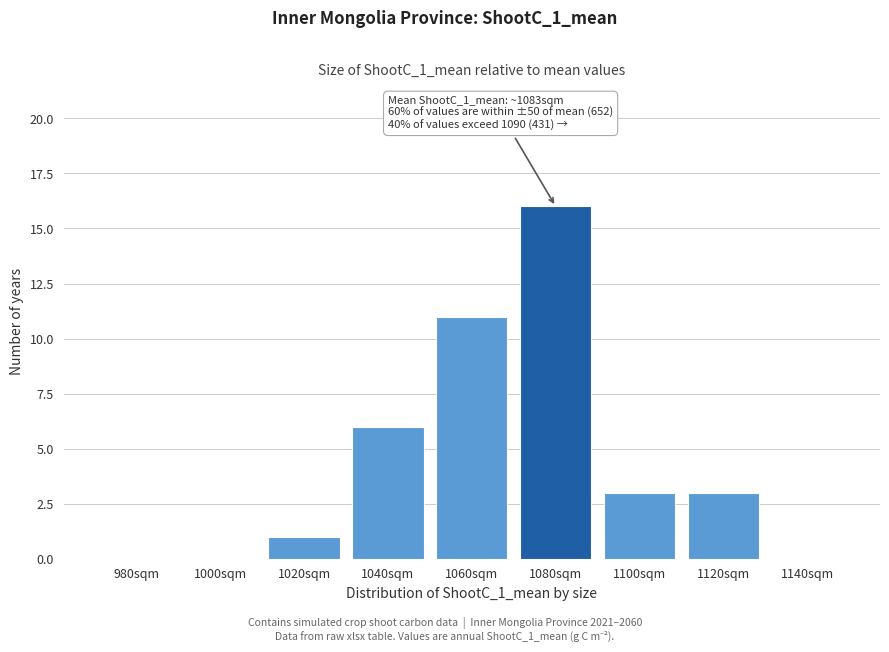

Reading left to right, list all the values displayed in this chart.

980sqm=0	1000sqm=0	1020sqm=1	1040sqm=6	1060sqm=11	1080sqm=16	1100sqm=3	1120sqm=3	1140sqm=0